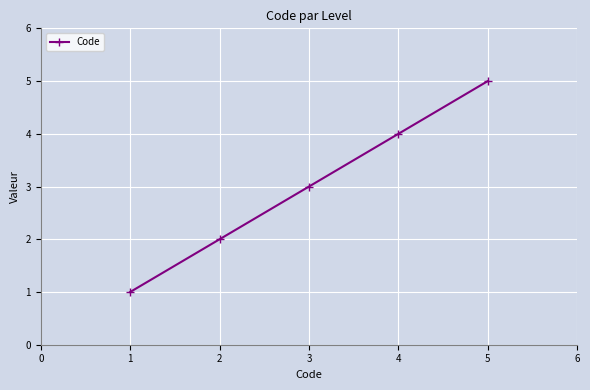

What is the value of the 2nd point from the left?

2